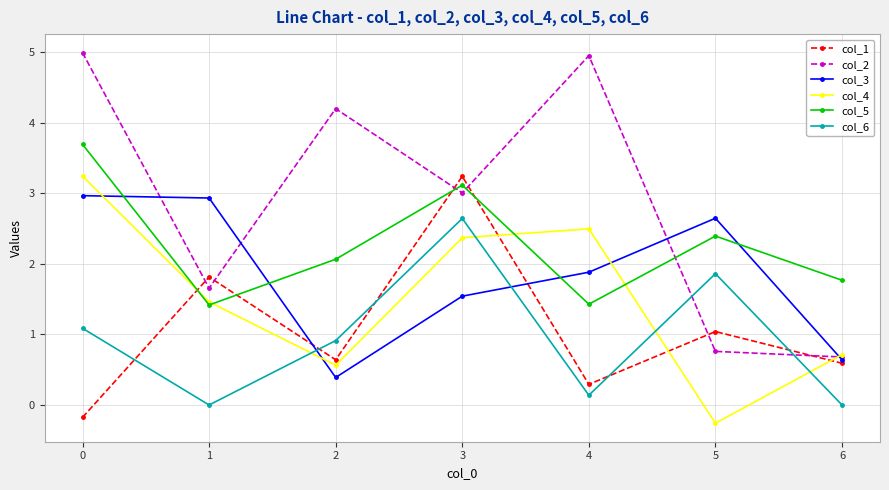

What is the sum of all col_2 values?

20.2